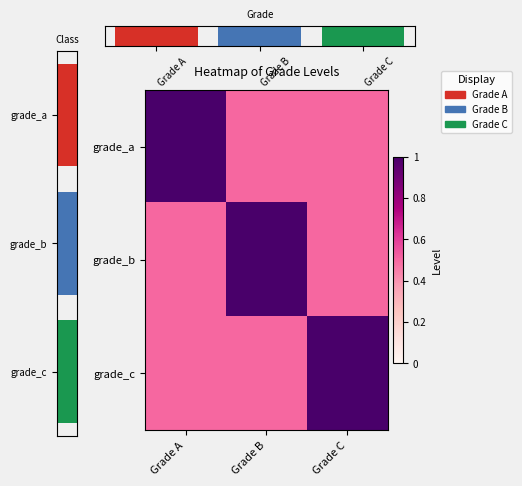

At Grade B, list the series in order from largest to smallest.

grade_b, grade_a, grade_c